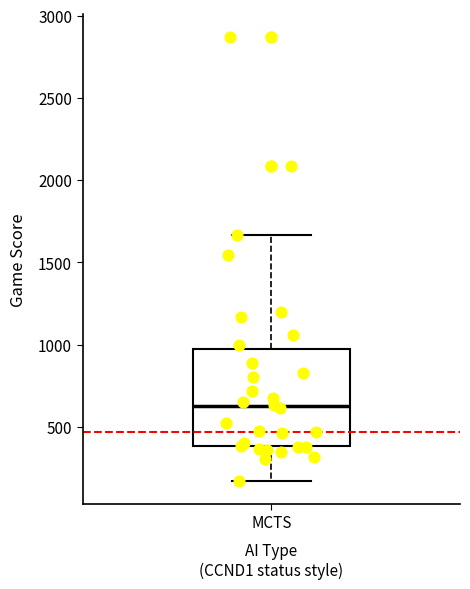

Transcribe this box plot: give where the median line is, the range the box spans, and where the two whiskers end, as read against the y-axis. The values are not printed on the chart, so give them approximately, as read against the axis.

median 600, box 400 to 950, whiskers 150 to 1650